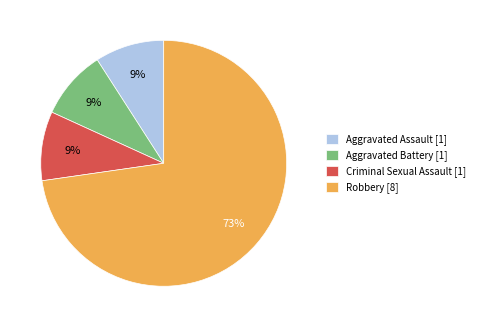

To the nearest percent, what percentage of the pie is Aggravated Assault?

9%